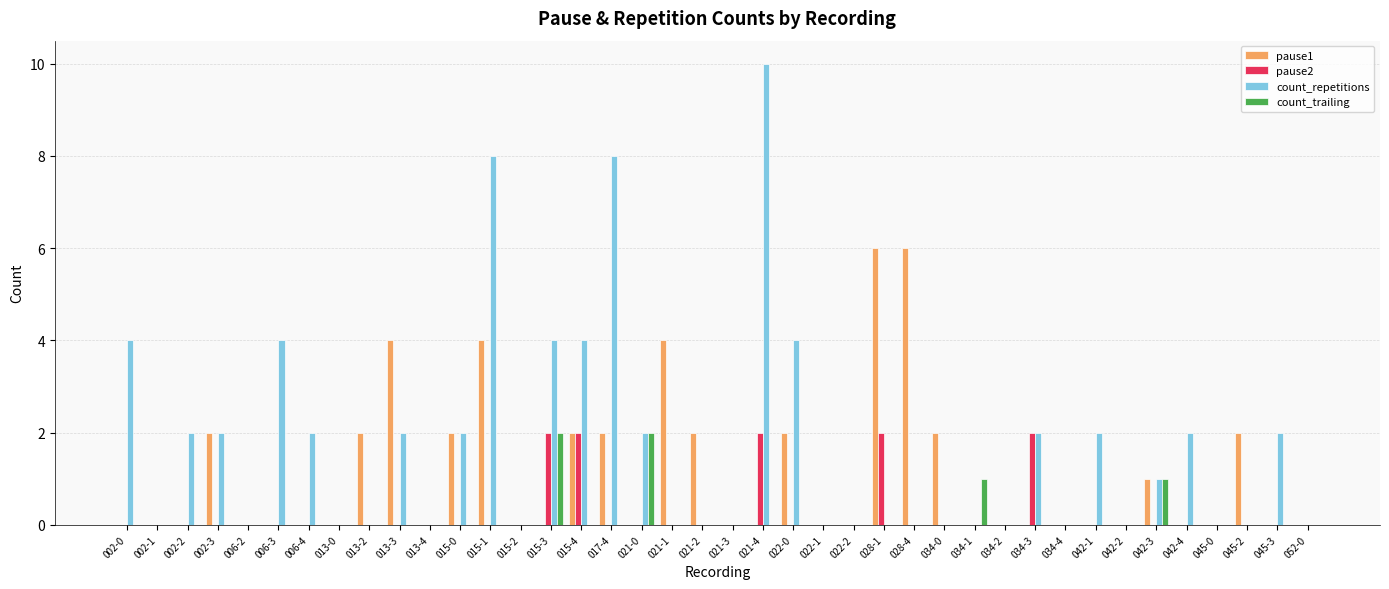

The value of count_repetitions at 034-2 is 0. True or false?

True